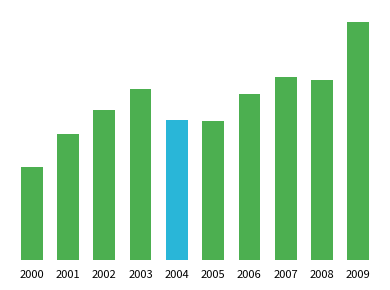

What is the change in value from 2001 to 2007?

+5.3